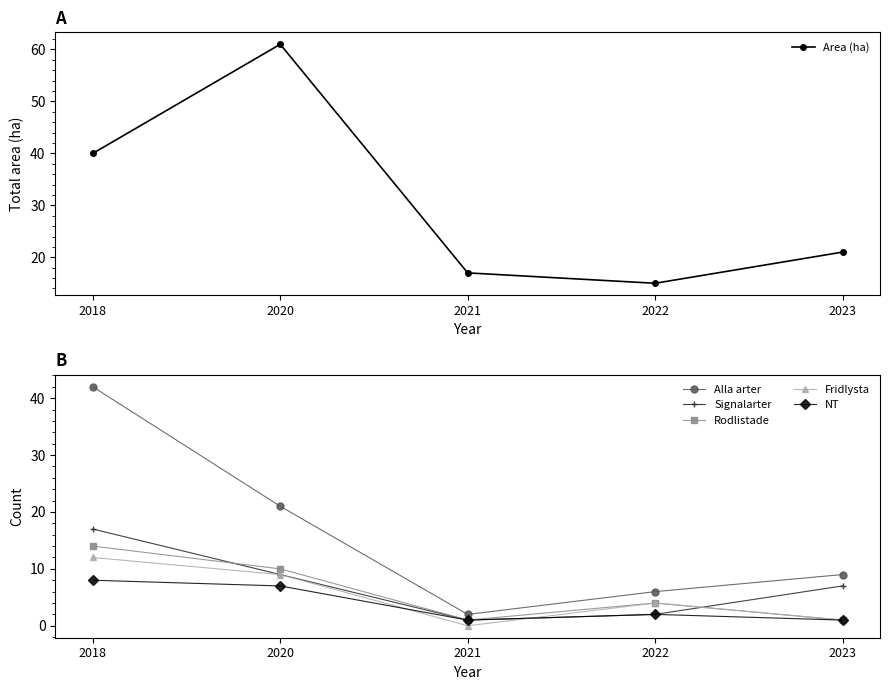

The Fridlysta series shows 4 at 2021. True or false?

False